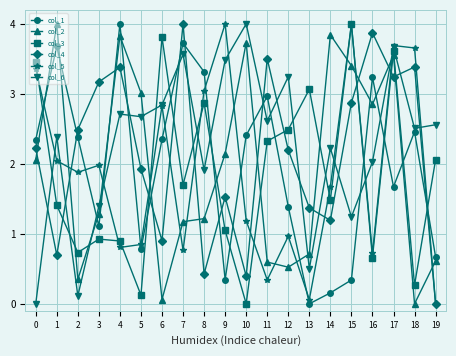

Is it true that col_2 equals 3.7 at 10?

True